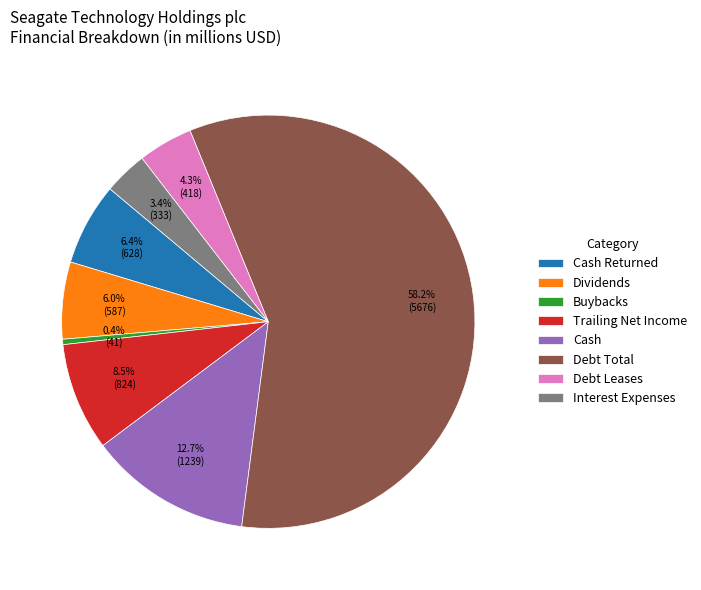

What is the largest slice in the pie chart?

Debt Total